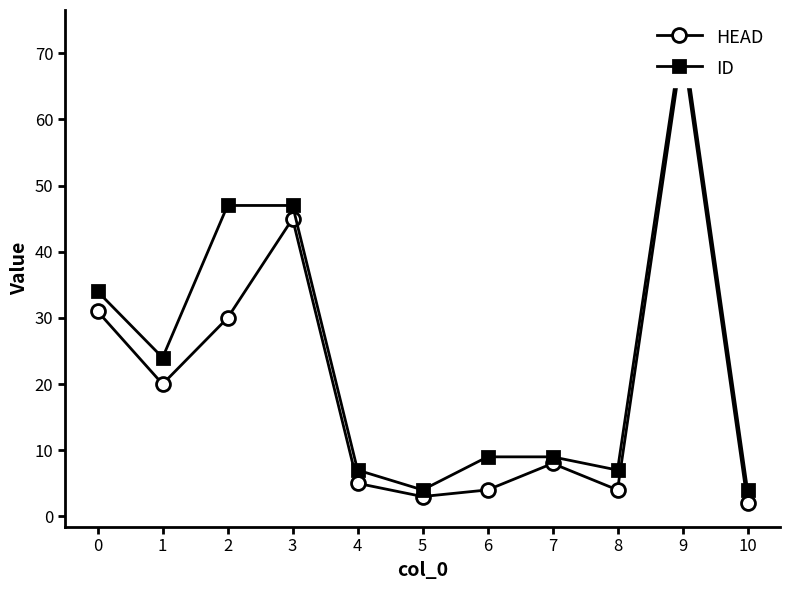

Which category has the highest value in the ID series?

9